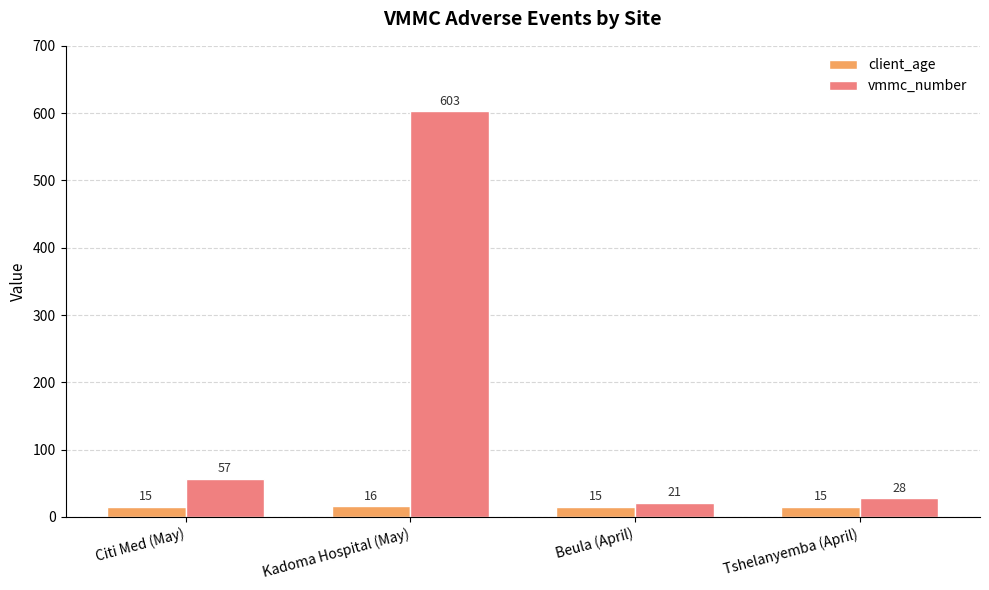

Where is vmmc_number nearest to the value 312?

Citi Med (May)